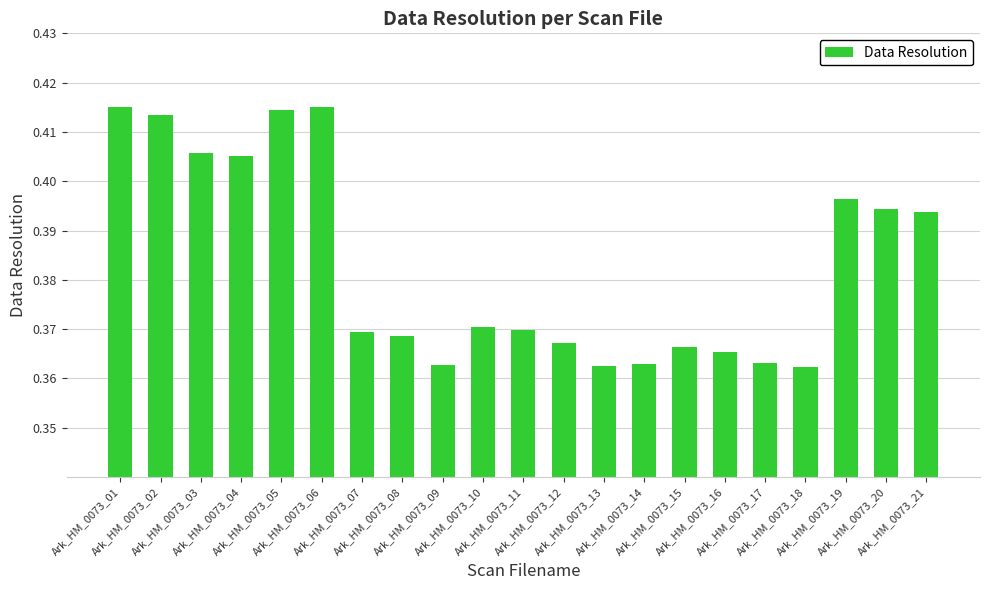

What is the sum of all values?

8.0